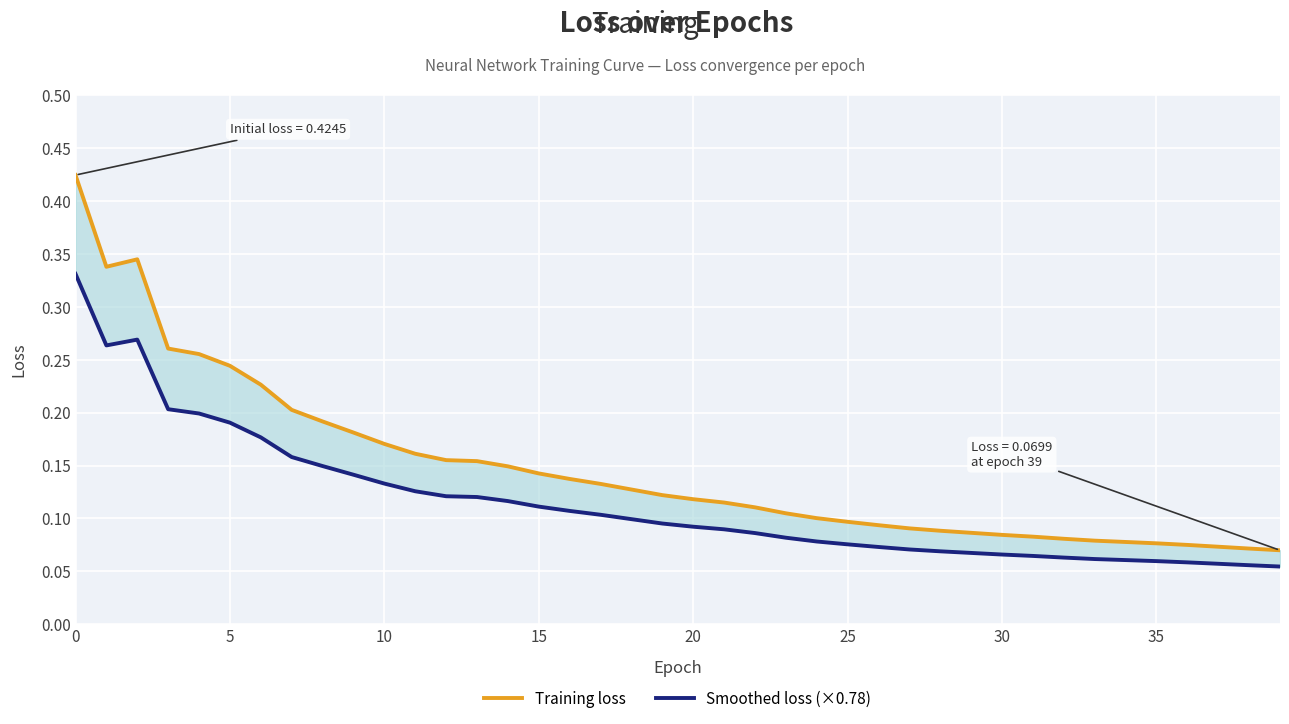

How many interior local peaks does the Smoothed loss (×0.78) series have?

1